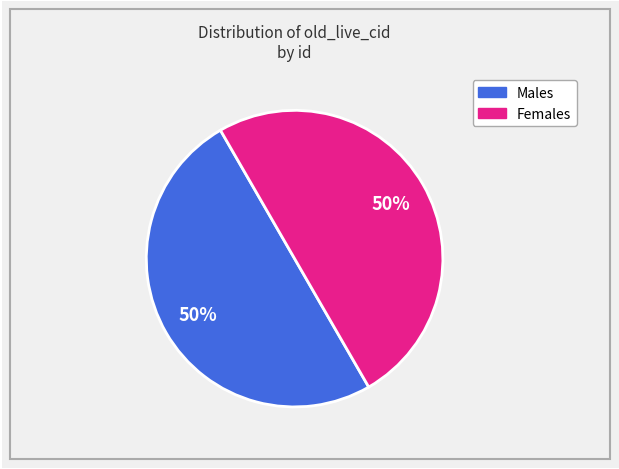

To the nearest percent, what is the average slice percentage?

50%